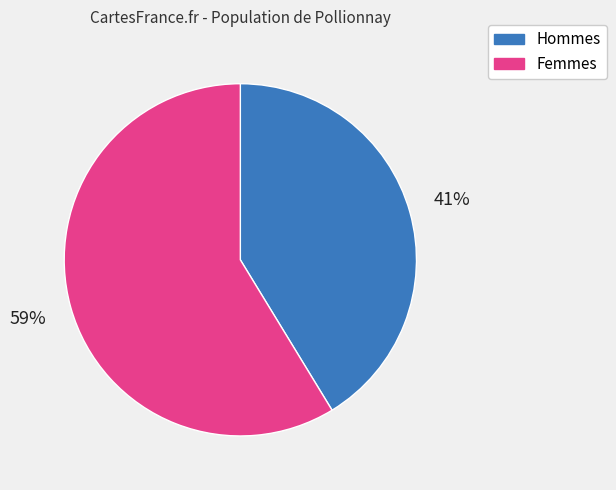

The Femmes slice represents 66% of the pie. True or false?

False